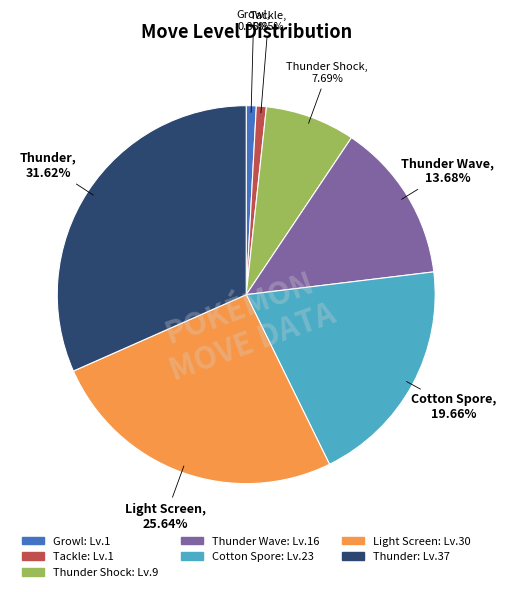

Is it true that Light Screen is 20% of the pie?

False